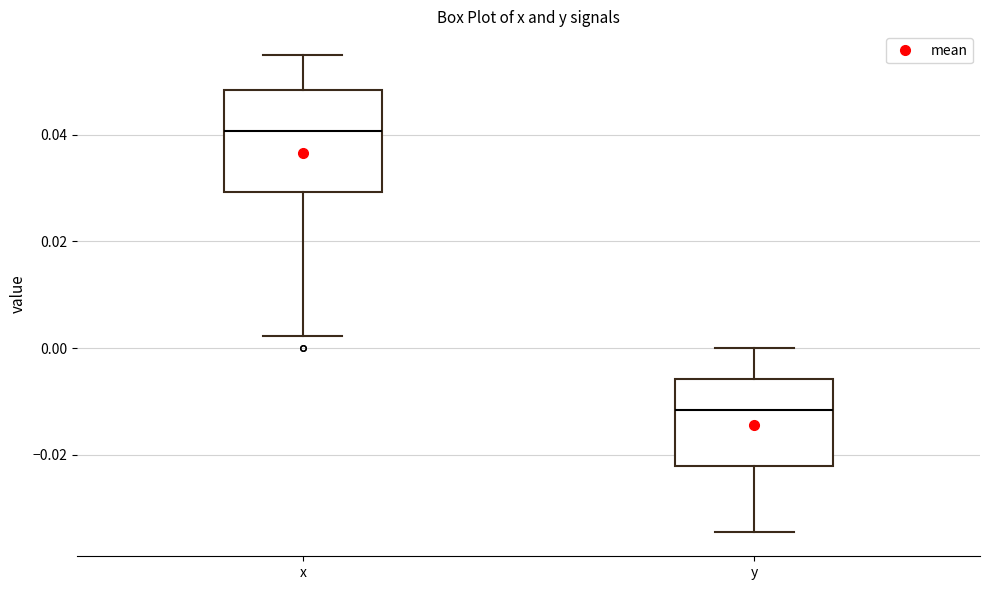

Where is the upper edge of the box for y on the y-axis? The values are not printed on the chart, so give them approximately, as read against the axis.

-0.006